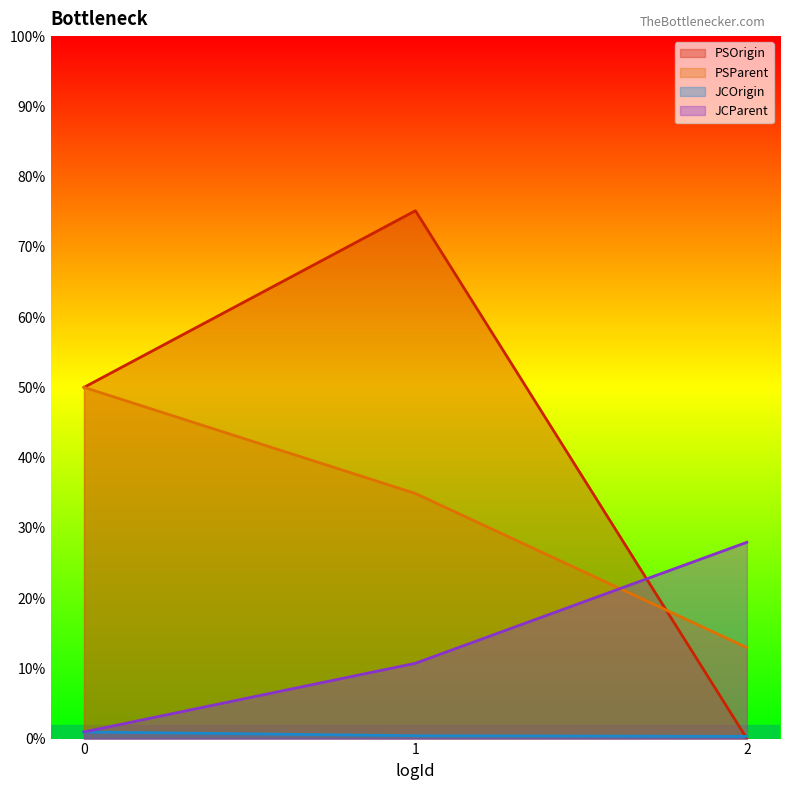

How many categories are shown in the chart?

3